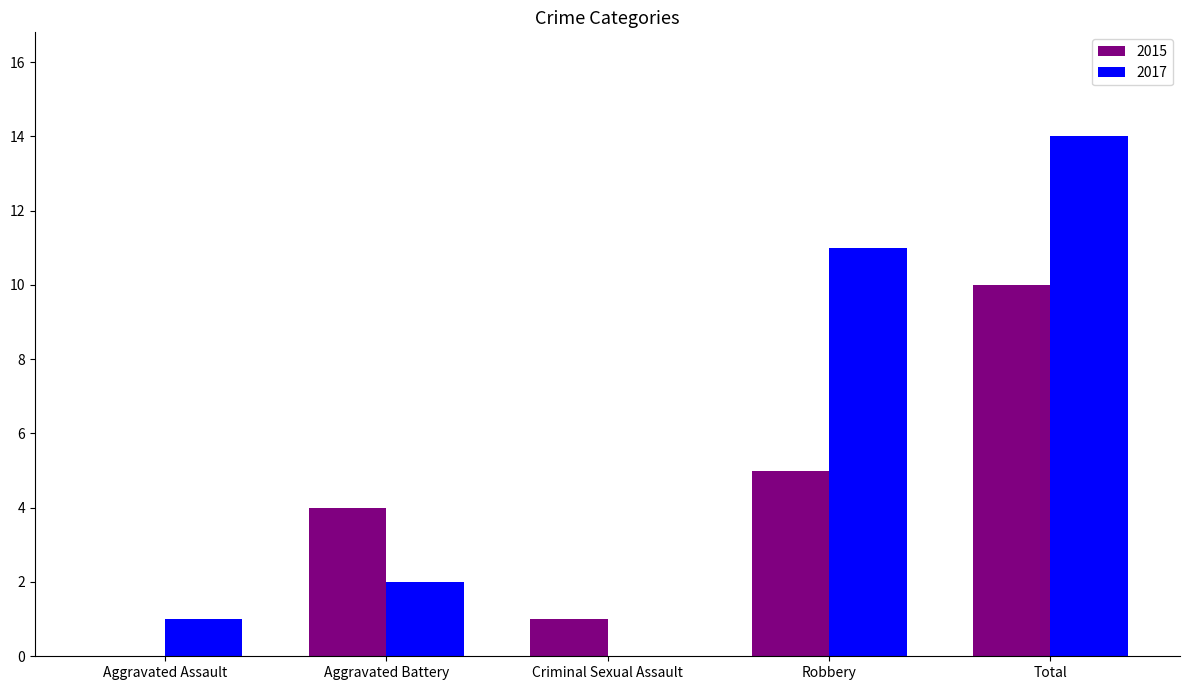

Which series has the largest total across all categories?

2017